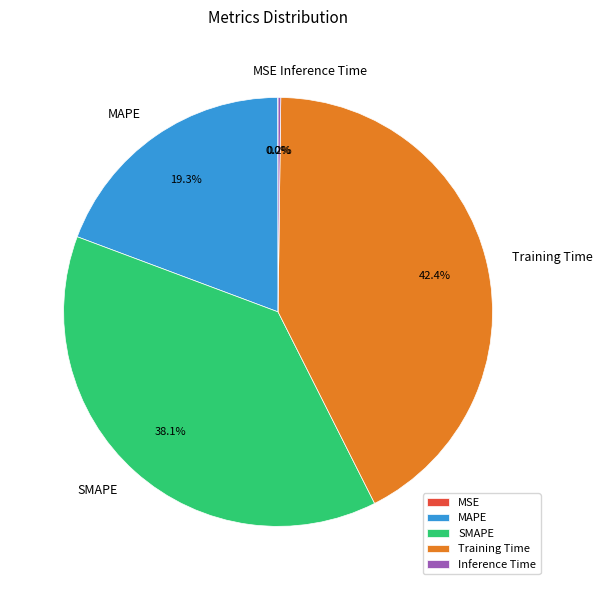

Which has a higher value, Training Time or SMAPE?

Training Time